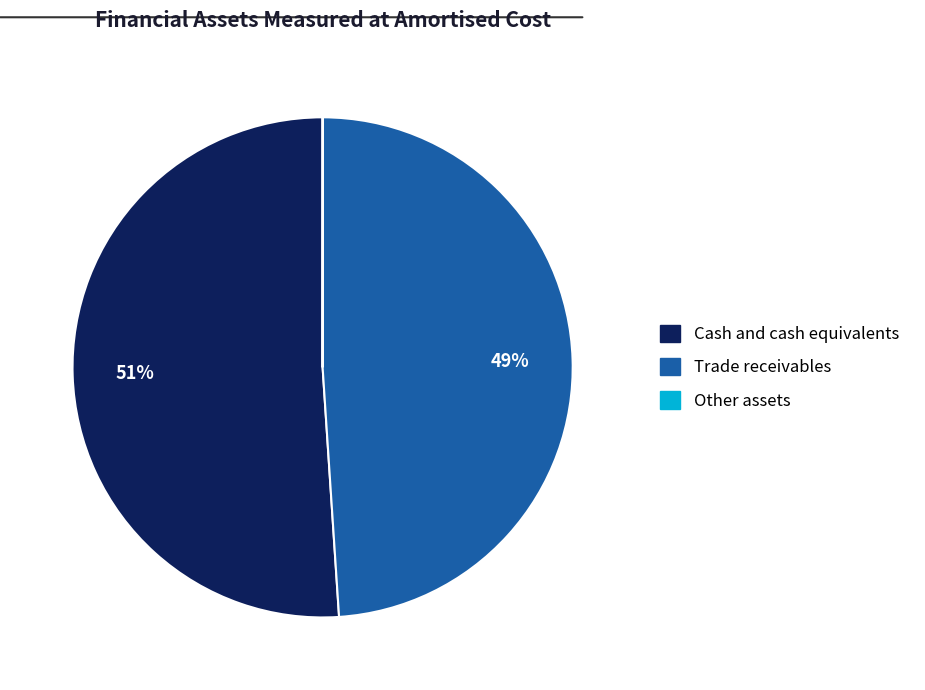

Is it true that Cash and cash equivalents is 51% of the pie?

True